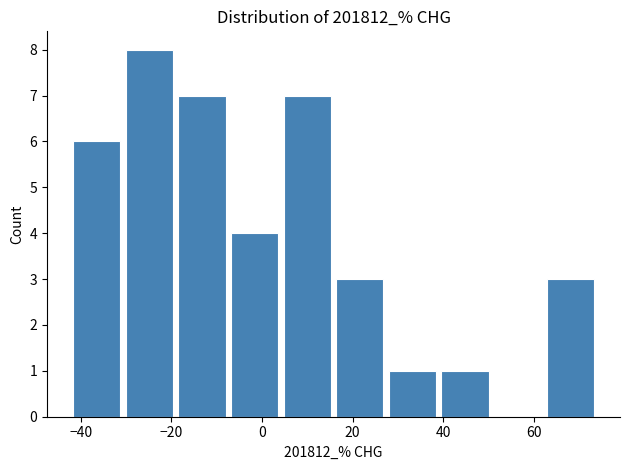

Over which range of the x-axis is the bar tallest?

-30 to -20